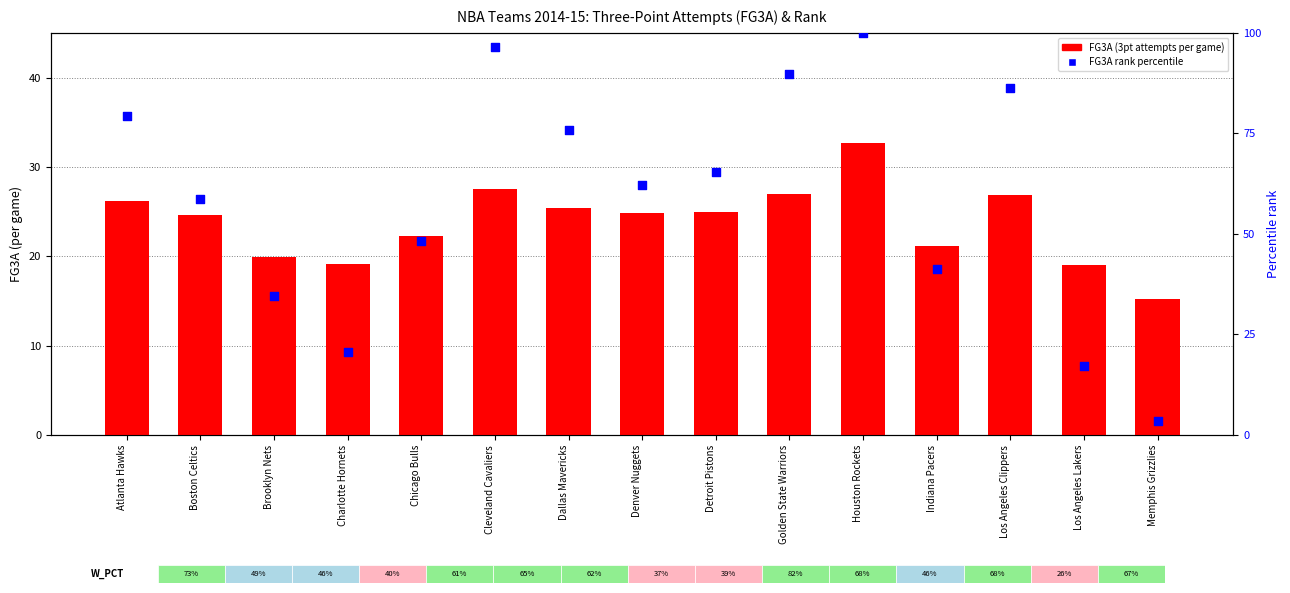

What is the total value across all series at Denver Nuggets?

86.9